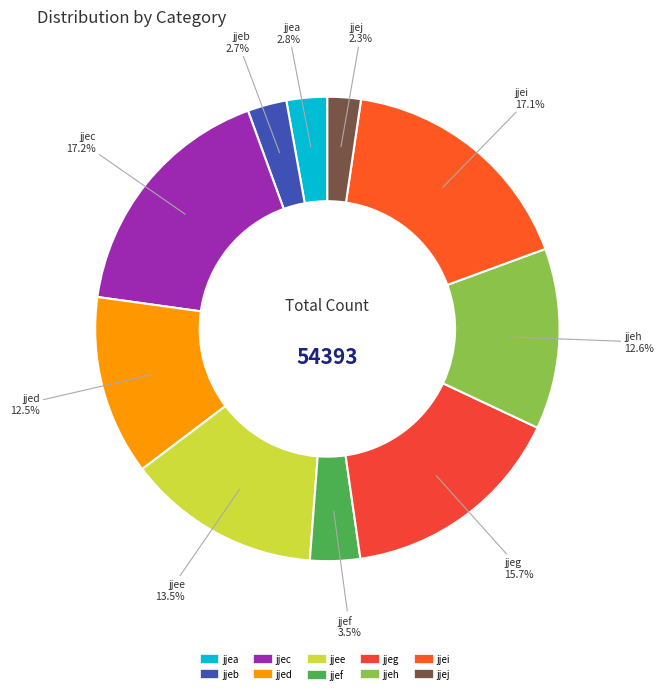

How many segments does this pie chart have?

10